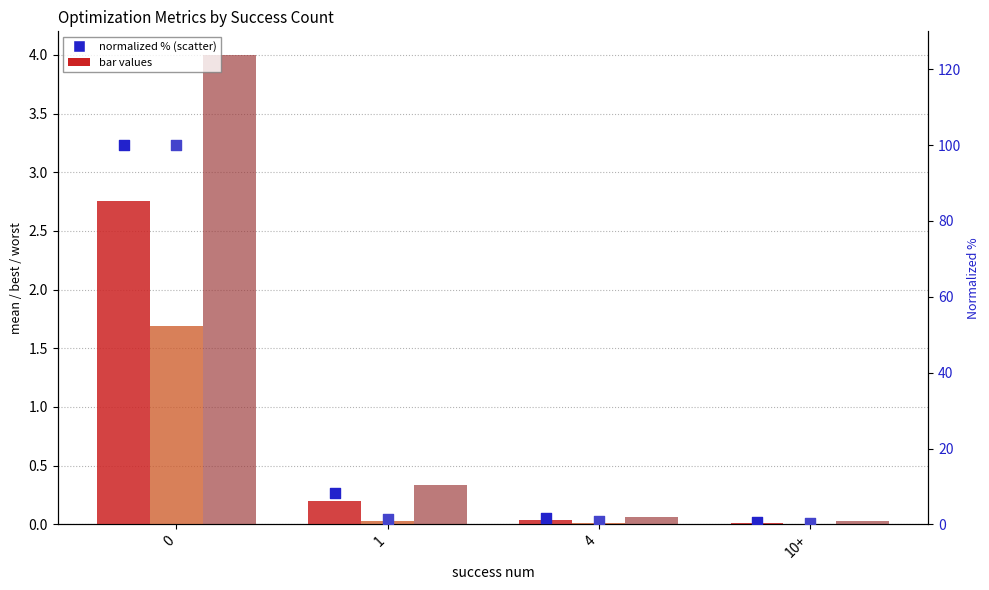

Is the value of worst (normalized %) at 1 greater than the value of worst at 1?

Yes